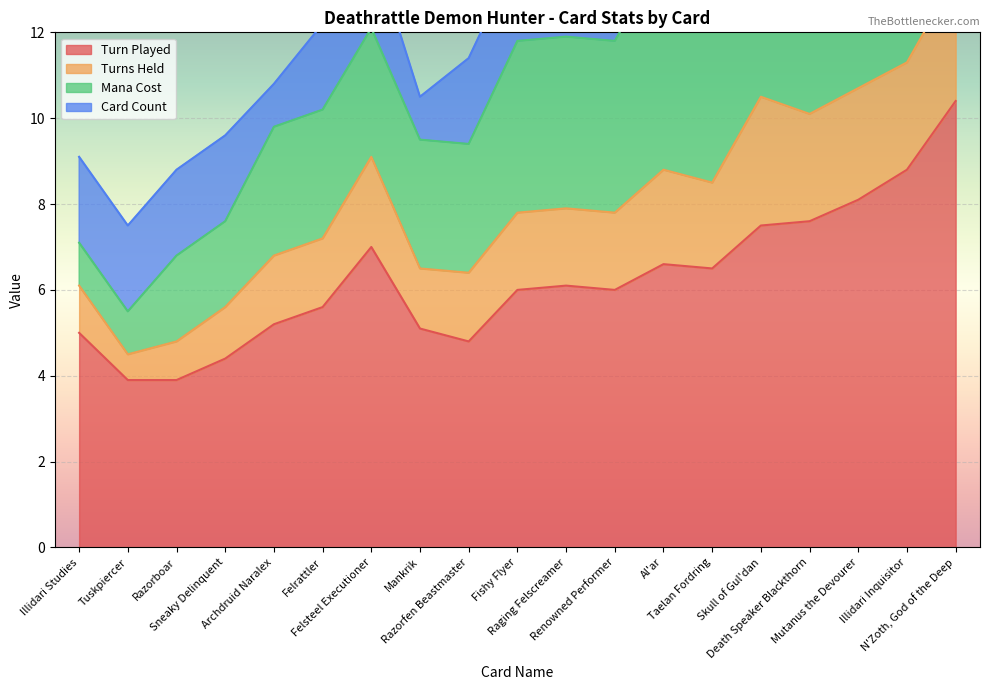

Is the value of Turn Played at Fishy Flyer greater than the value of Mana Cost at Tuskpiercer?

Yes